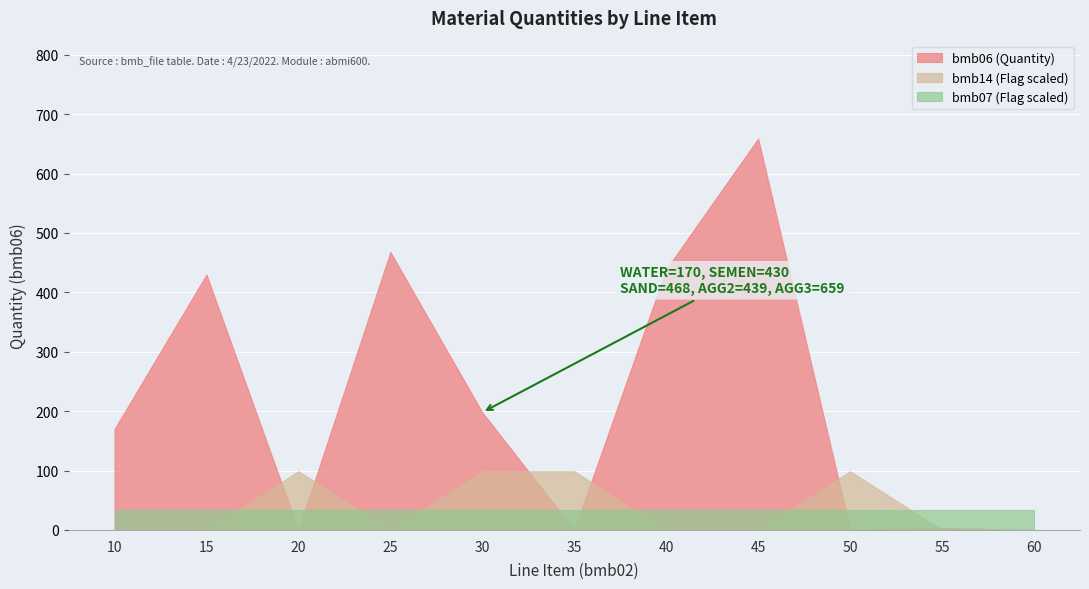

How many bmb14 values are between 0 and 1?

11